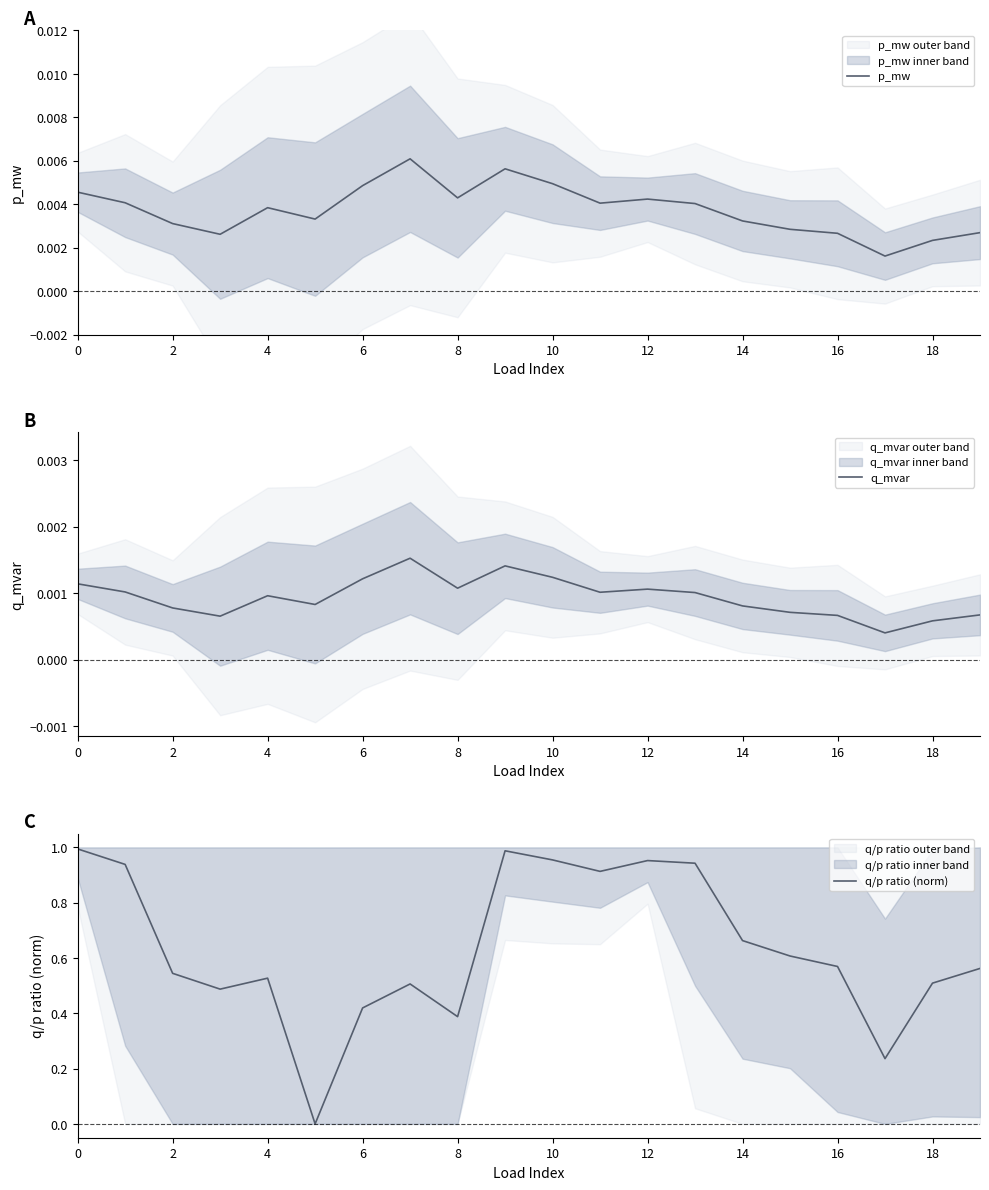

Where is the first local maximum for q_mvar?

4